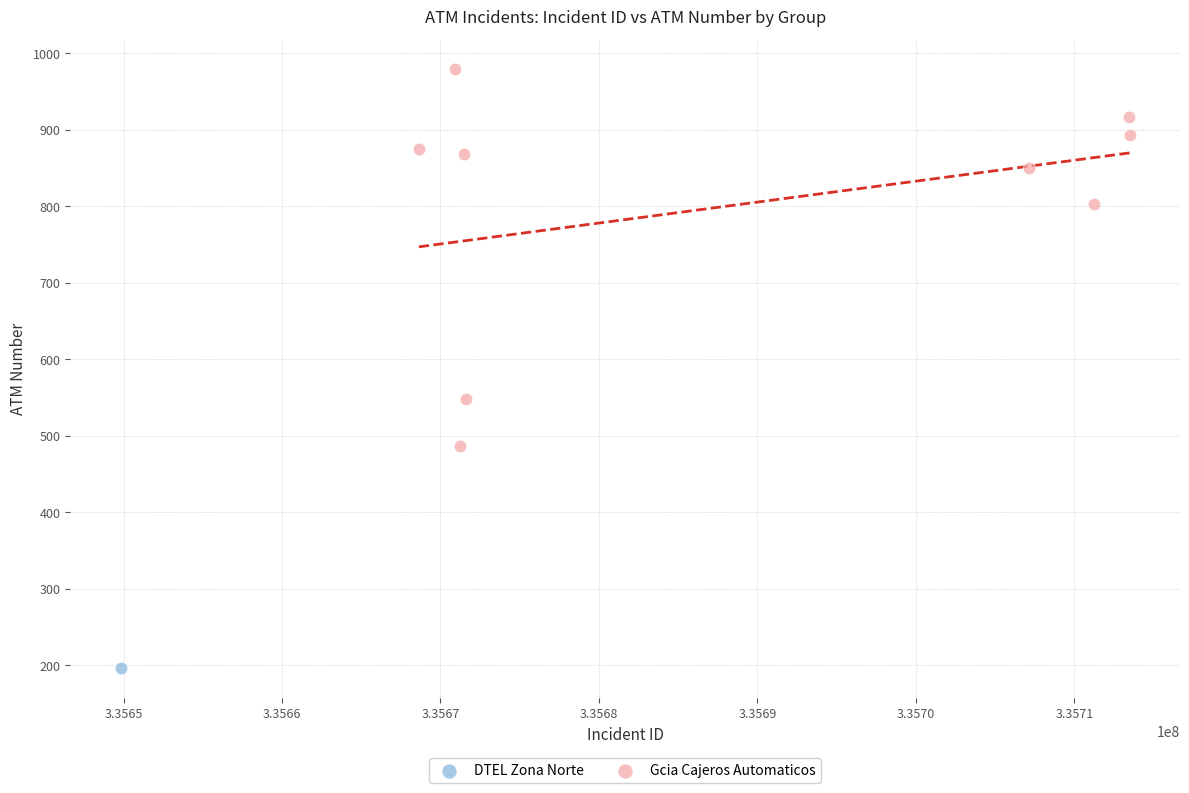

What are all the series names shown in the legend?

DTEL Zona Norte, Gcia Cajeros Automaticos